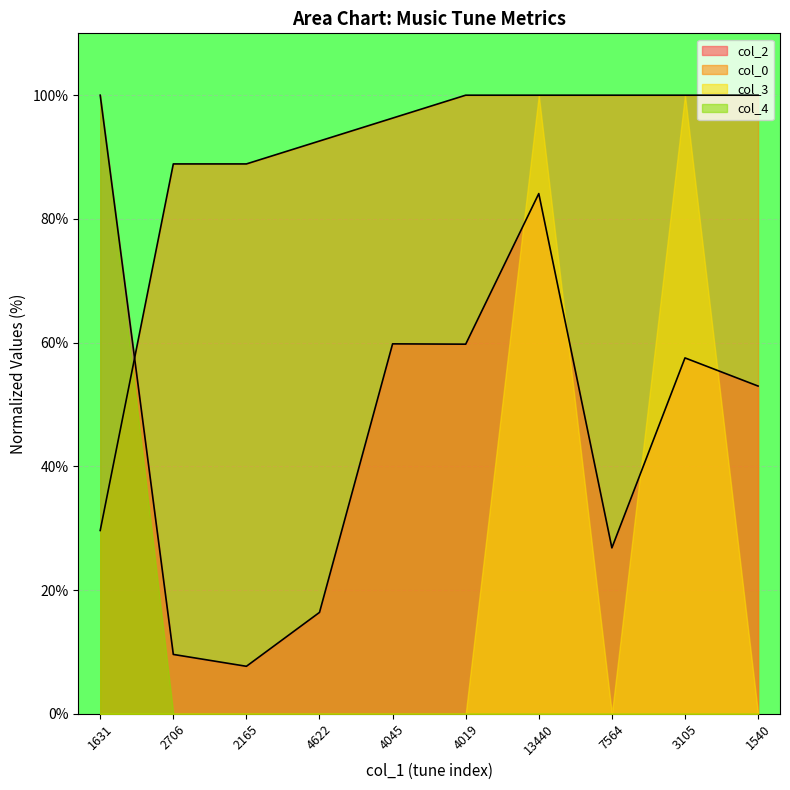

What position from the right is 4622?

7